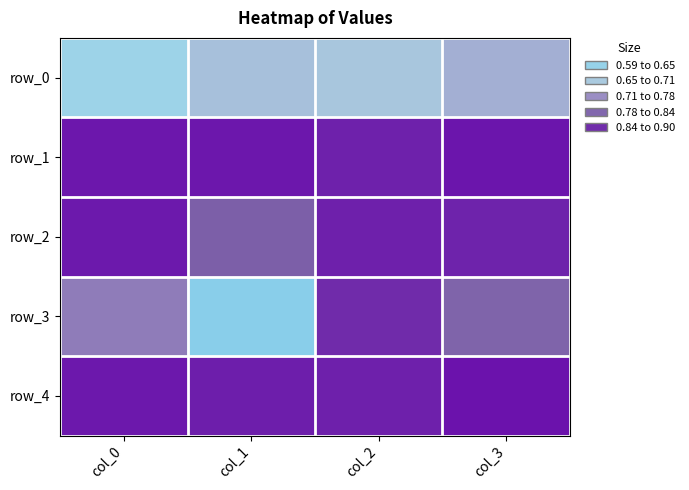

What is the greatest value displayed?

0.9